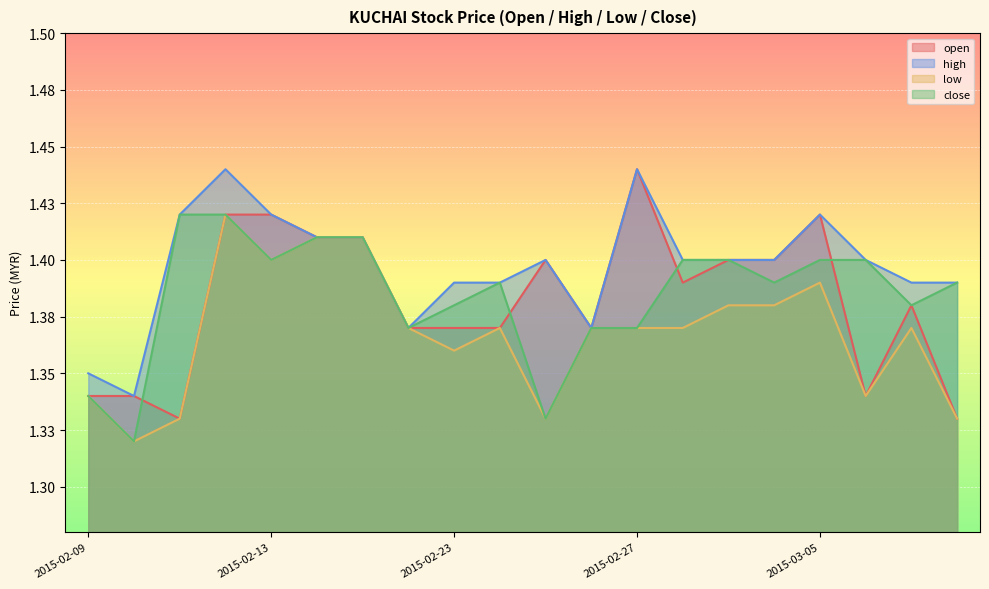

The value of open at 2015-02-17 is 2.4. True or false?

False